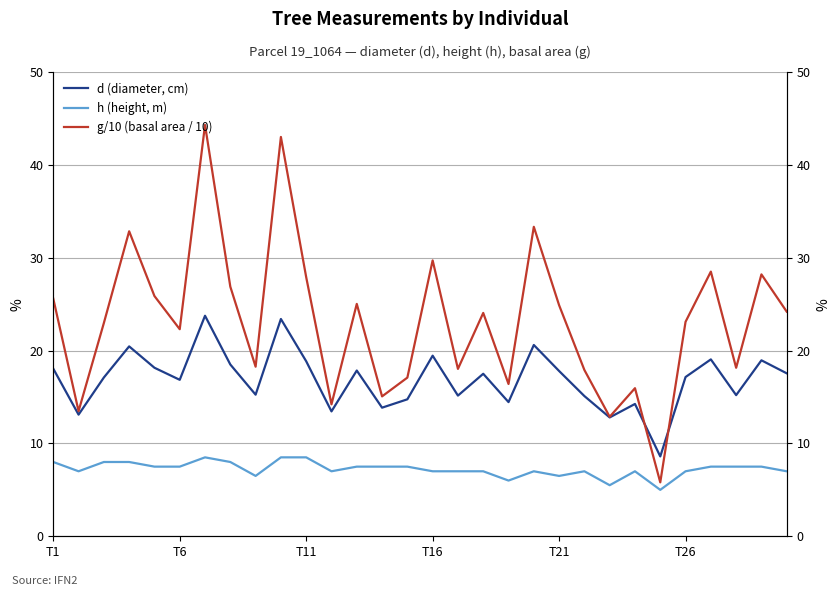

What is the greatest value displayed?

44.3